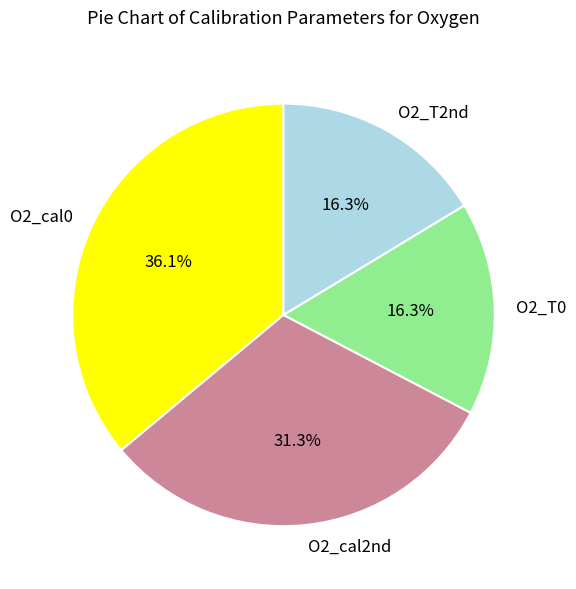

Does any single category account for the majority?

No